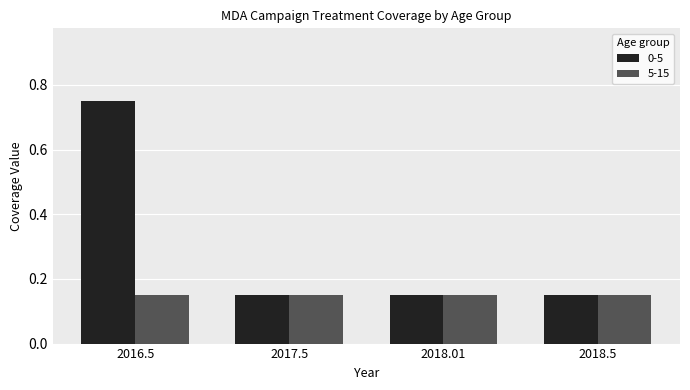

Does the chart contain stacked bars?

No